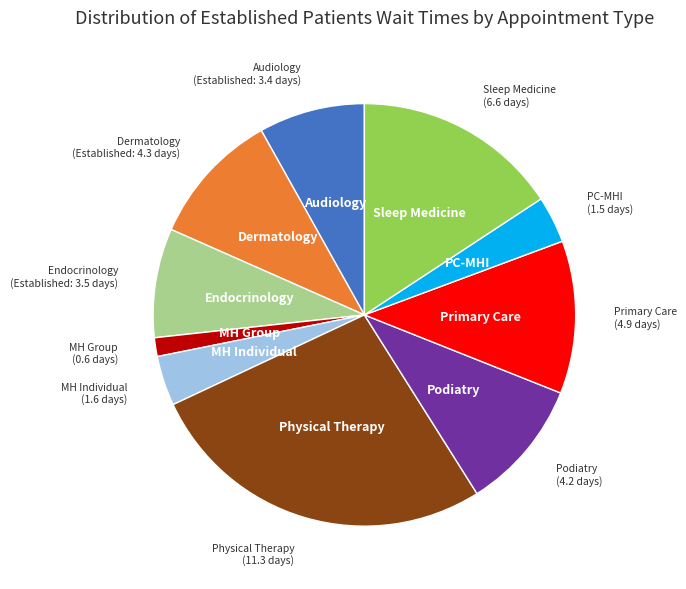

Is there a majority slice in this chart?

No